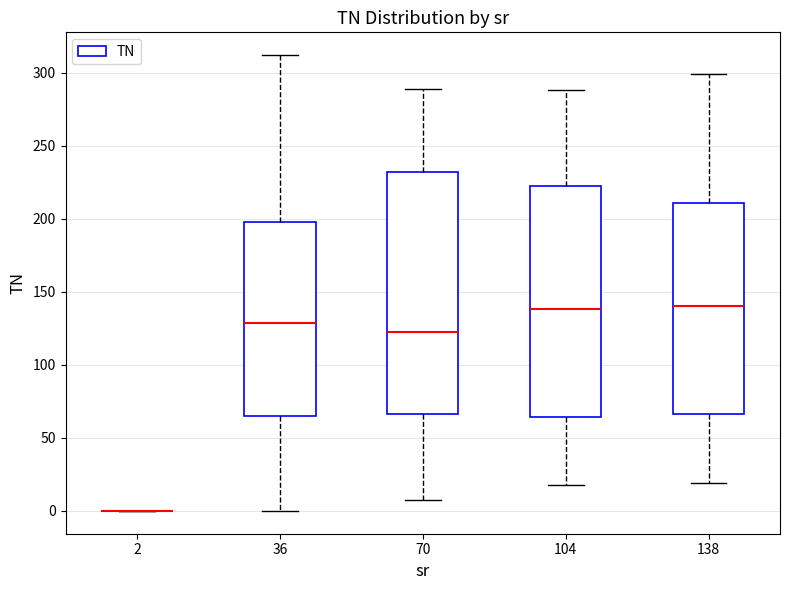

Which box is the tallest, from its lower edge to its upper edge?

70